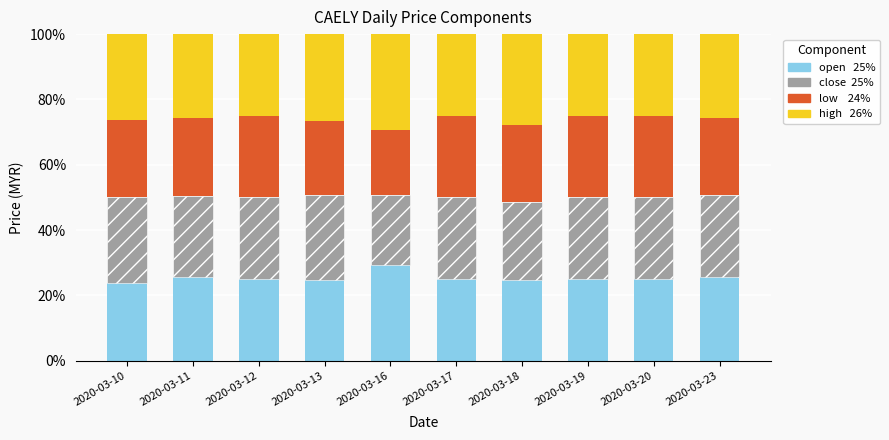

What is the total value across all series at 2020-03-17?

1.0